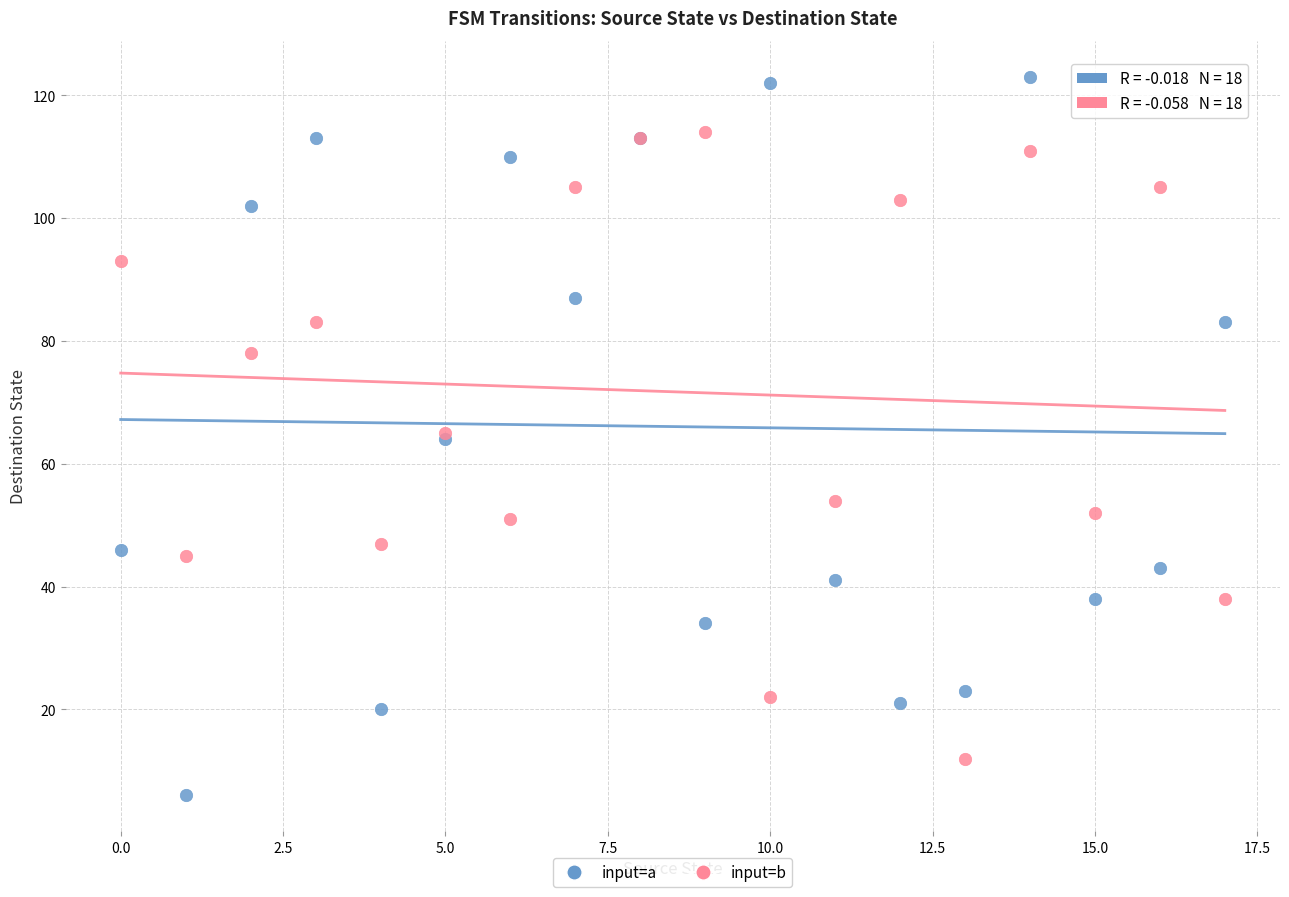

Which series contains the lowest Y value?

input=a